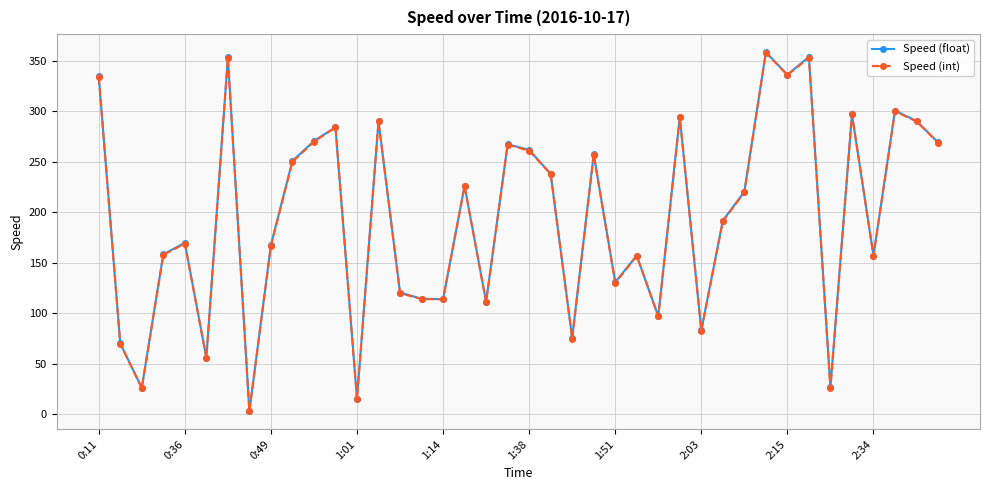

Which series has the widest spread of values?

Speed (float)